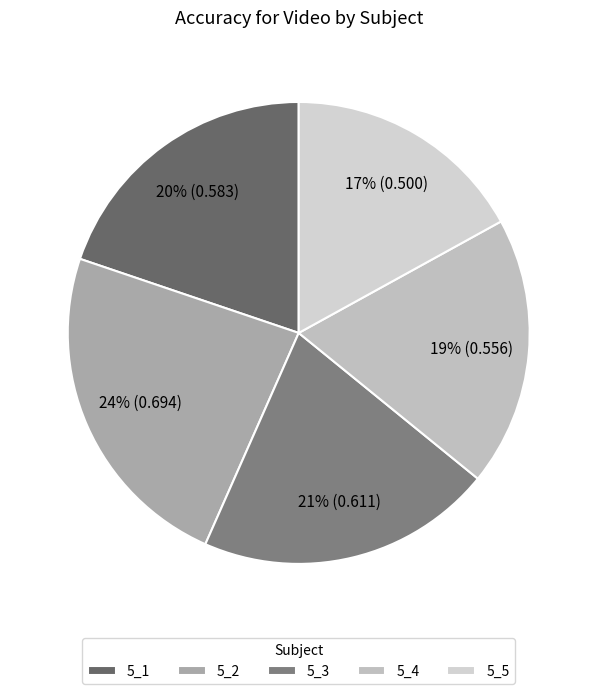

True or false: 5_1 accounts for 31% of the total.

False